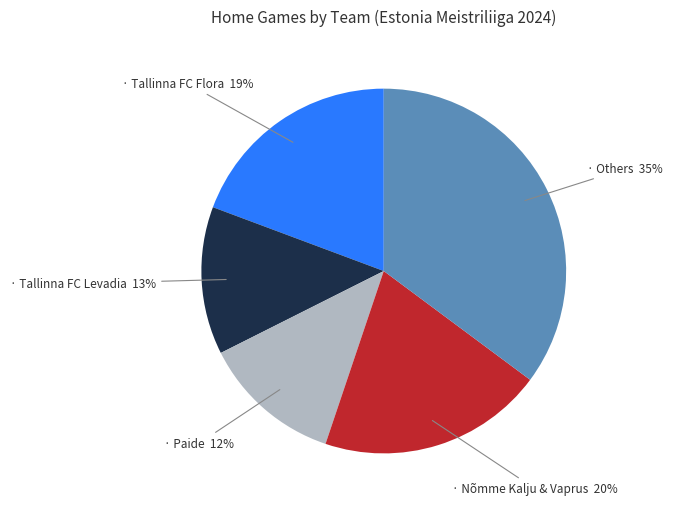

To the nearest percent, what is the average slice percentage?

20%